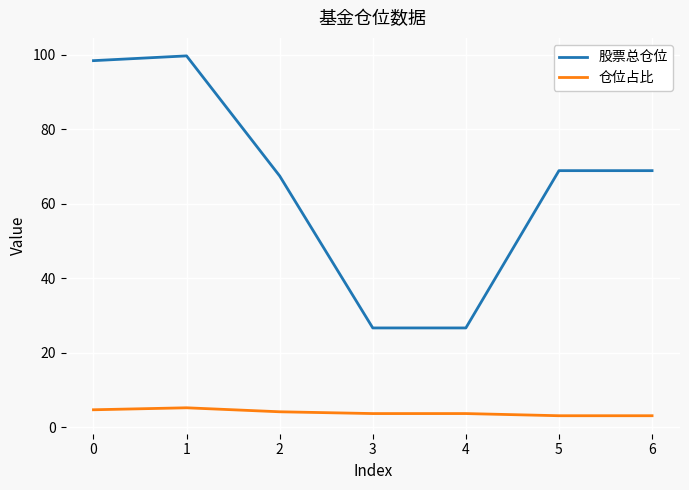

True or false: 股票总仓位 and 仓位占比 intersect in this chart.

False